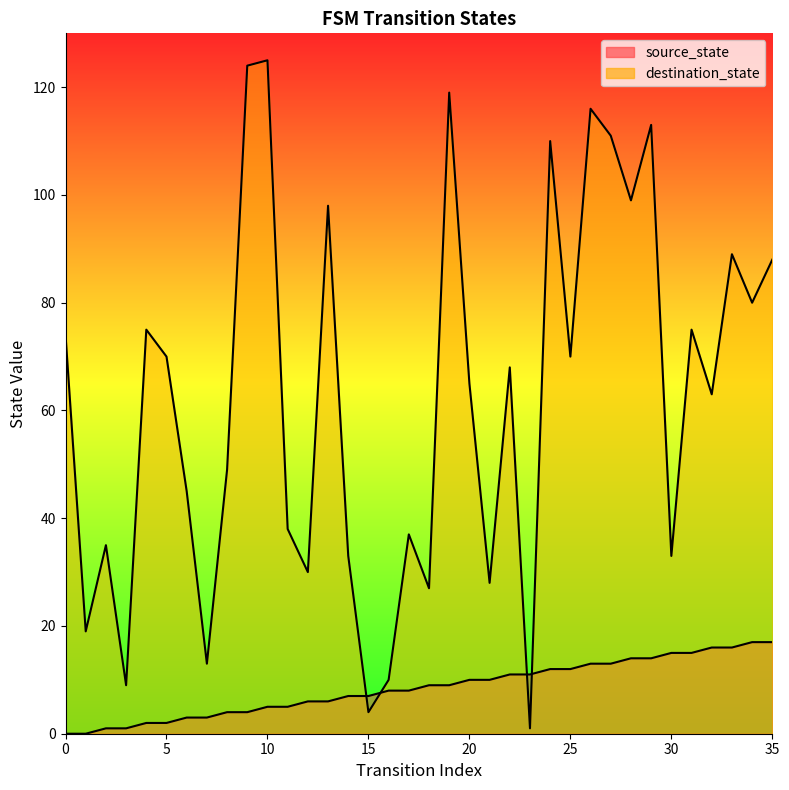

What value does the destination_state series have at 35, to the nearest 50?

100